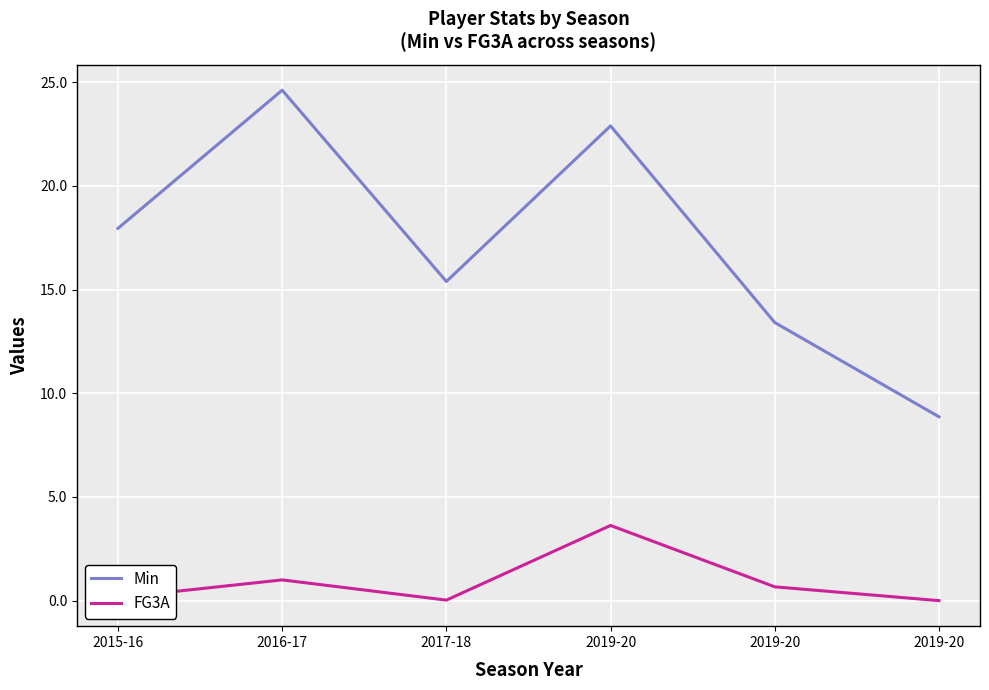

What is the difference between the second highest and second lowest values in the Min series?

9.5